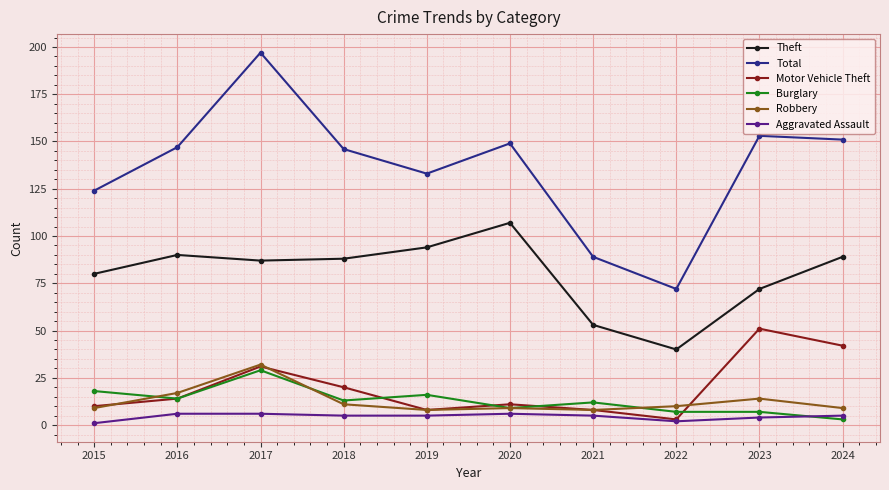

True or false: Aggravated Assault and Theft cross at least once.

False